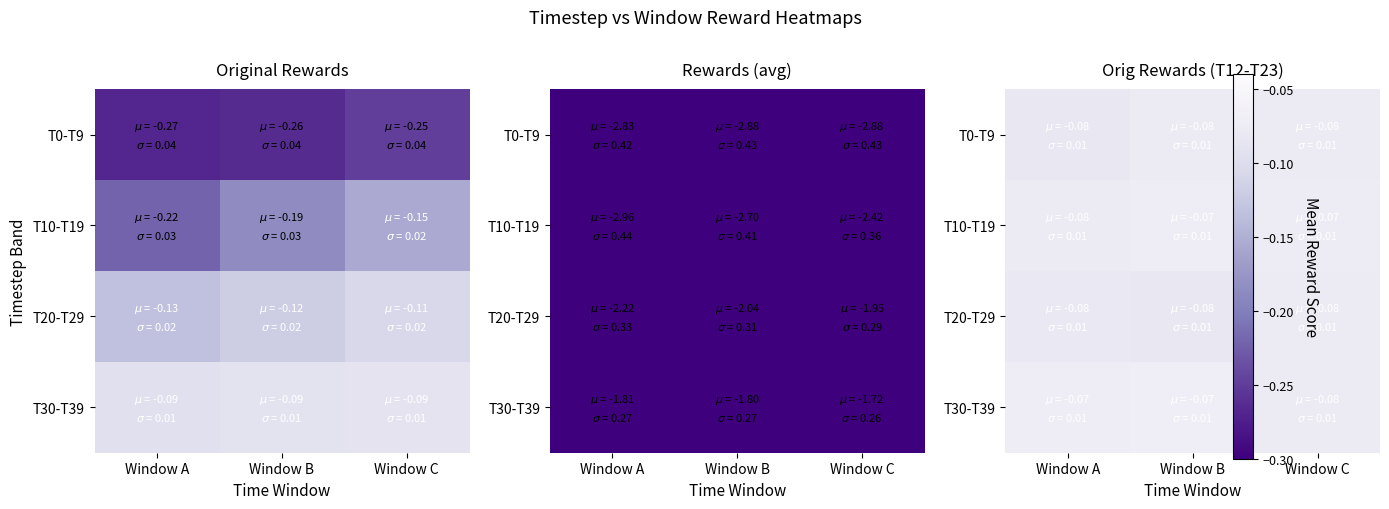

The value of T10-T19 at Window C is -0.1. True or false?

True